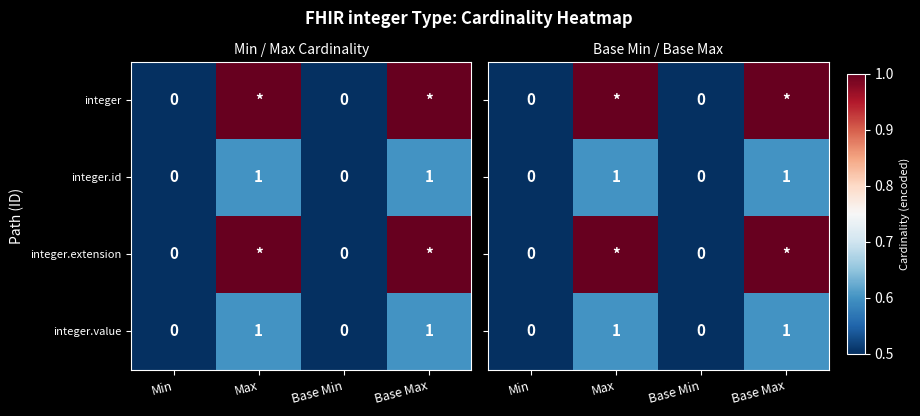

What is the total value across all series at Max?

3.2